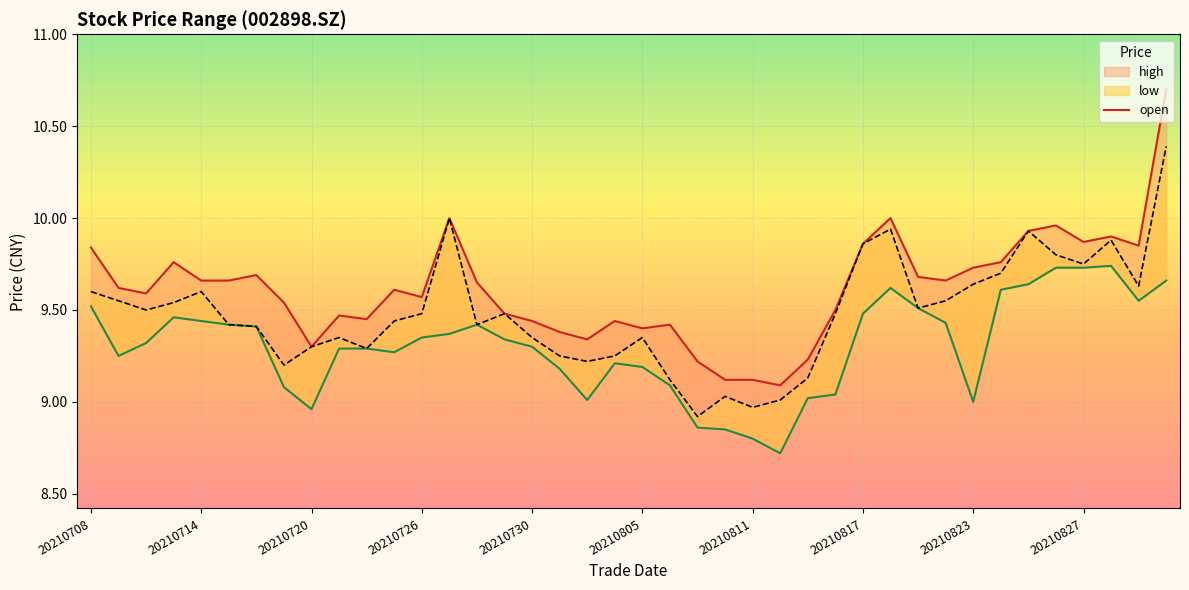

Reading left to right, extract all data points from this chart.

open: 20210708=9.6	20210709=9.6	20210712=9.5	20210713=9.5	20210714=9.6	20210715=9.4	20210716=9.4	20210719=9.2	20210720=9.3	20210721=9.3	20210722=9.3	20210723=9.4	20210726=9.5	20210727=10.0	20210728=9.4	20210729=9.5	20210730=9.3	20210802=9.2	20210803=9.2	20210804=9.2	20210805=9.3	20210806=9.1	20210809=8.9	20210810=9.0	20210811=9.0	20210812=9.0	20210813=9.1	20210816=9.5	20210817=9.9	20210818=9.9	20210819=9.5	20210820=9.6	20210823=9.6	20210824=9.7	20210825=9.9	20210826=9.8	20210827=9.8	20210830=9.9	20210831=9.6	20210901=10.4
high: 20210708=9.8	20210709=9.6	20210712=9.6	20210713=9.8	20210714=9.7	20210715=9.7	20210716=9.7	20210719=9.5	20210720=9.3	20210721=9.5	20210722=9.4	20210723=9.6	20210726=9.6	20210727=10.0	20210728=9.7	20210729=9.5	20210730=9.4	20210802=9.4	20210803=9.3	20210804=9.4	20210805=9.4	20210806=9.4	20210809=9.2	20210810=9.1	20210811=9.1	20210812=9.1	20210813=9.2	20210816=9.5	20210817=9.9	20210818=10.0	20210819=9.7	20210820=9.7	20210823=9.7	20210824=9.8	20210825=9.9	20210826=10.0	20210827=9.9	20210830=9.9	20210831=9.8	20210901=10.7
low: 20210708=9.5	20210709=9.2	20210712=9.3	20210713=9.5	20210714=9.4	20210715=9.4	20210716=9.4	20210719=9.1	20210720=9.0	20210721=9.3	20210722=9.3	20210723=9.3	20210726=9.3	20210727=9.4	20210728=9.4	20210729=9.3	20210730=9.3	20210802=9.2	20210803=9.0	20210804=9.2	20210805=9.2	20210806=9.1	20210809=8.9	20210810=8.8	20210811=8.8	20210812=8.7	20210813=9.0	20210816=9.0	20210817=9.5	20210818=9.6	20210819=9.5	20210820=9.4	20210823=9.0	20210824=9.6	20210825=9.6	20210826=9.7	20210827=9.7	20210830=9.7	20210831=9.6	20210901=9.7